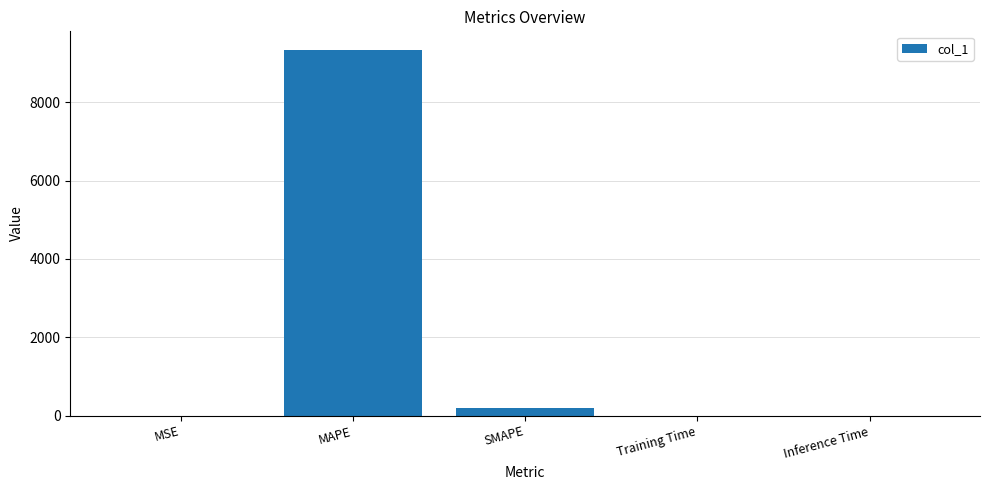

The value at MSE is 0.9. True or false?

True